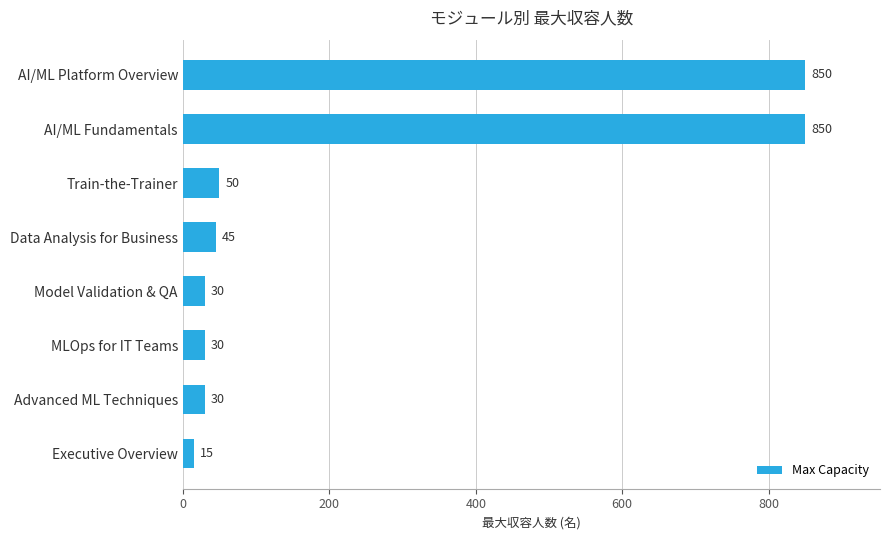

Reading bottom to top, transcribe all the data shown in this chart.

15	30	30	30	45	50	850	850